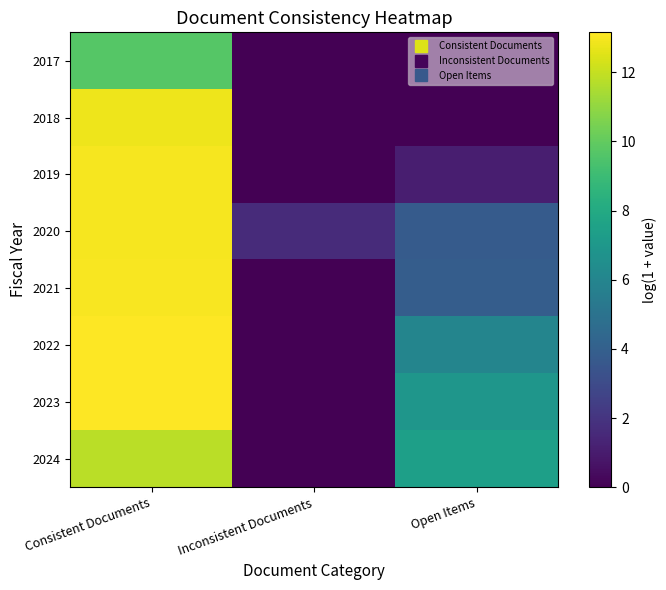

Between Open Items and Inconsistent Documents, which is larger?

Open Items